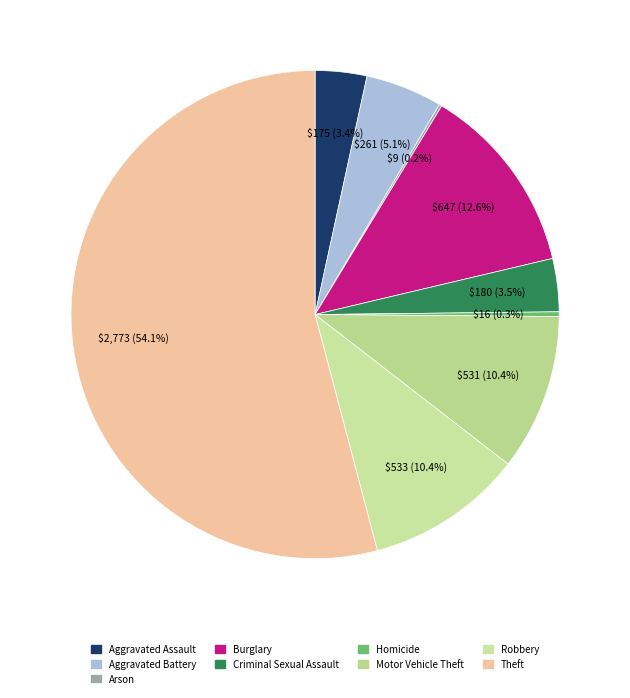

Is Criminal Sexual Assault the majority of the pie?

No